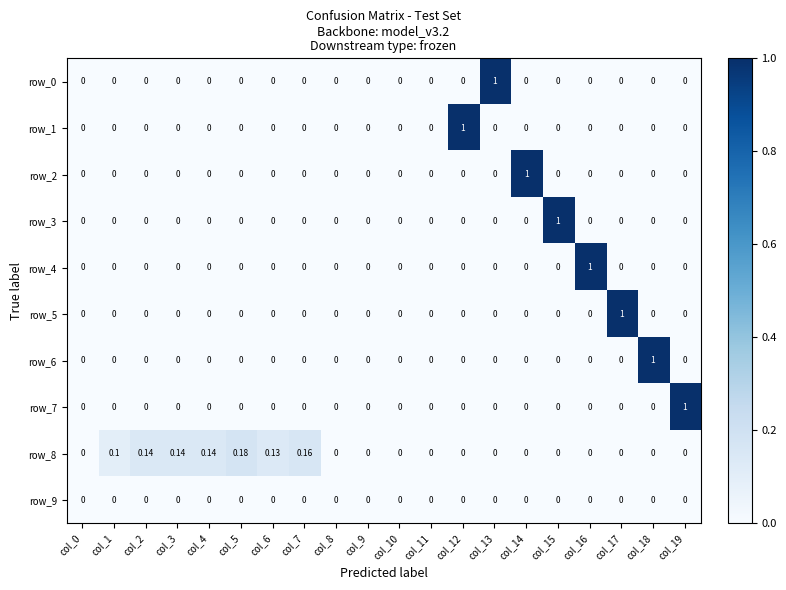

Reading left to right, list all the values displayed in this chart.

row_0: 0.0	0.0	0.0	0.0	0.0	0.0	0.0	0.0	0.0	0.0	0.0	0.0	0.0	1.0	0.0	0.0	0.0	0.0	0.0	0.0
row_1: 0.0	0.0	0.0	0.0	0.0	0.0	0.0	0.0	0.0	0.0	0.0	0.0	1.0	0.0	0.0	0.0	0.0	0.0	0.0	0.0
row_2: 0.0	0.0	0.0	0.0	0.0	0.0	0.0	0.0	0.0	0.0	0.0	0.0	0.0	0.0	1.0	0.0	0.0	0.0	0.0	0.0
row_3: 0.0	0.0	0.0	0.0	0.0	0.0	0.0	0.0	0.0	0.0	0.0	0.0	0.0	0.0	0.0	1.0	0.0	0.0	0.0	0.0
row_4: 0.0	0.0	0.0	0.0	0.0	0.0	0.0	0.0	0.0	0.0	0.0	0.0	0.0	0.0	0.0	0.0	1.0	0.0	0.0	0.0
row_5: 0.0	0.0	0.0	0.0	0.0	0.0	0.0	0.0	0.0	0.0	0.0	0.0	0.0	0.0	0.0	0.0	0.0	1.0	0.0	0.0
row_6: 0.0	0.0	0.0	0.0	0.0	0.0	0.0	0.0	0.0	0.0	0.0	0.0	0.0	0.0	0.0	0.0	0.0	0.0	1.0	0.0
row_7: 0.0	0.0	0.0	0.0	0.0	0.0	0.0	0.0	0.0	0.0	0.0	0.0	0.0	0.0	0.0	0.0	0.0	0.0	0.0	1.0
row_8: 0.0	0.1	0.1	0.1	0.1	0.2	0.1	0.2	0.0	0.0	0.0	0.0	0.0	0.0	0.0	0.0	0.0	0.0	0.0	0.0
row_9: 0.0	0.0	0.0	0.0	0.0	0.0	0.0	0.0	0.0	0.0	0.0	0.0	0.0	0.0	0.0	0.0	0.0	0.0	0.0	0.0